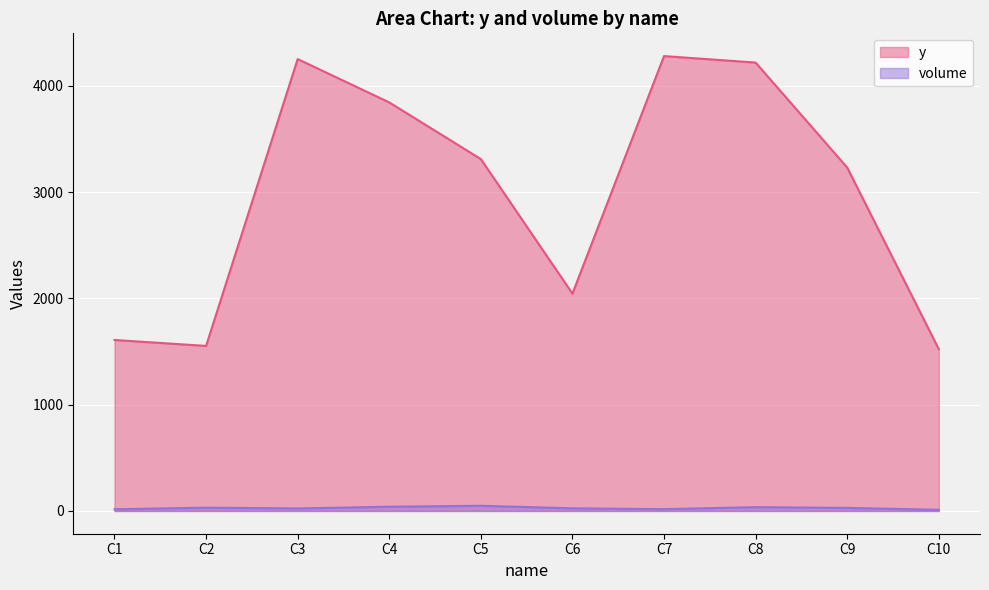

Rank the categories by y value from highest to lowest.

C7, C3, C8, C4, C5, C9, C6, C1, C2, C10